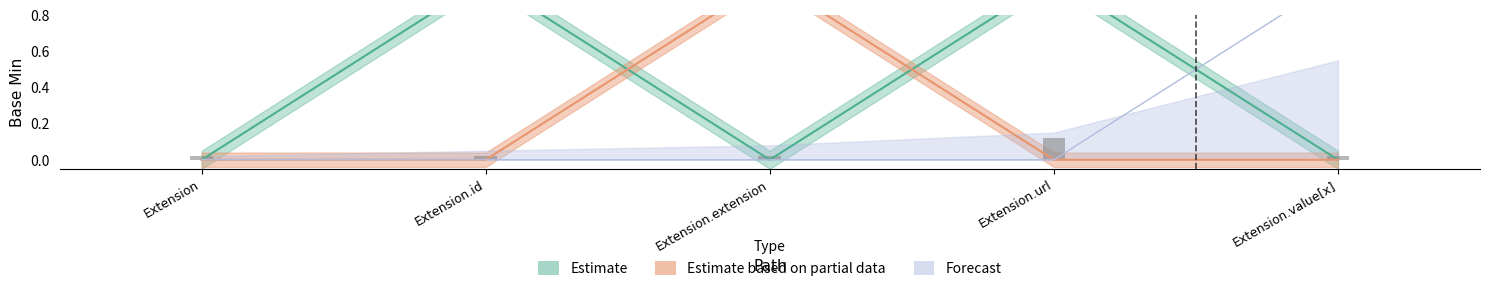

At which label is Estimate based on partial data closest to 0?

Extension